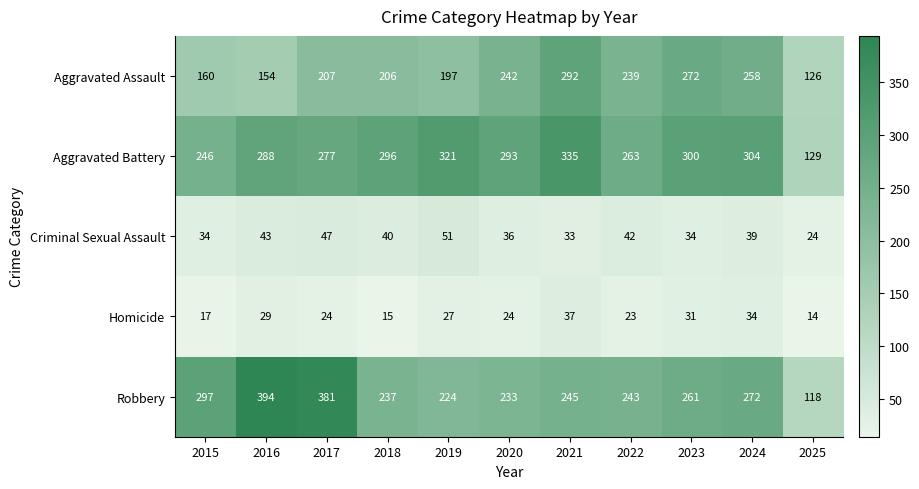

Which series has the largest range (max minus min)?

Robbery